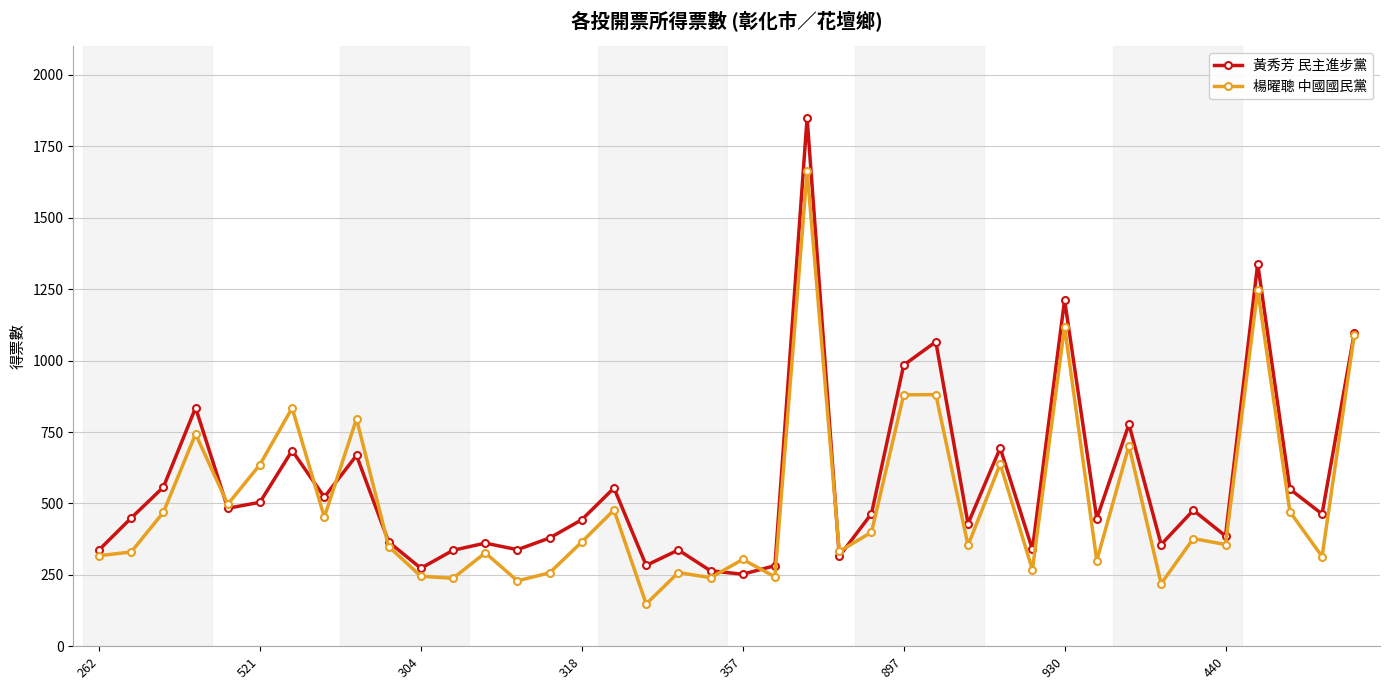

Rank the series by their maximum value, from highest to lowest.

黃秀芳 民主進步黨, 楊曜聰 中國國民黨